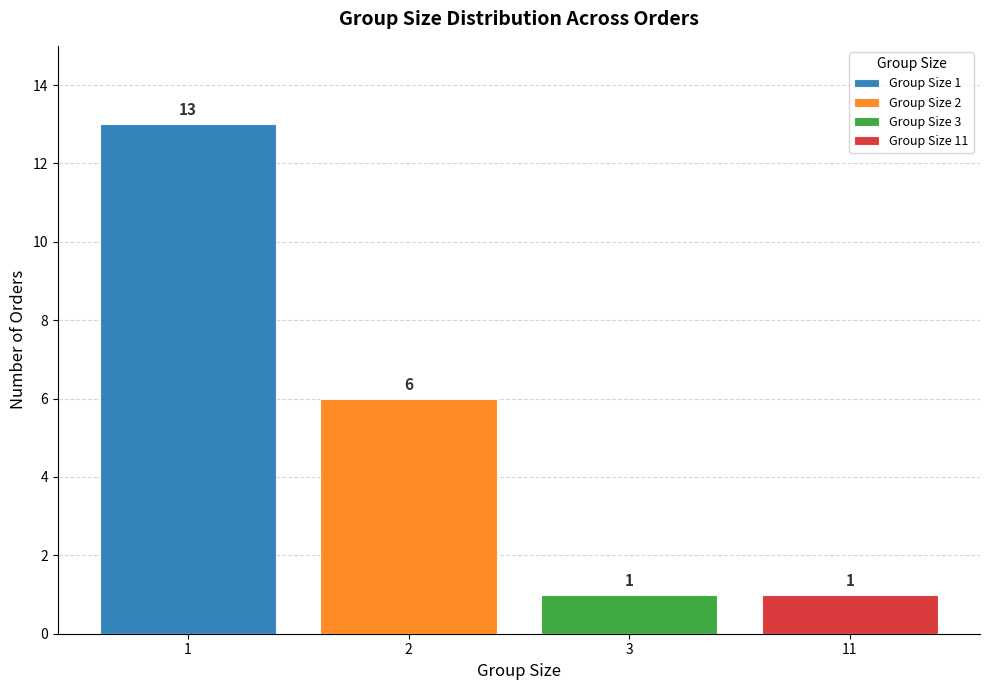

Between 10 and 6, which is larger?

10